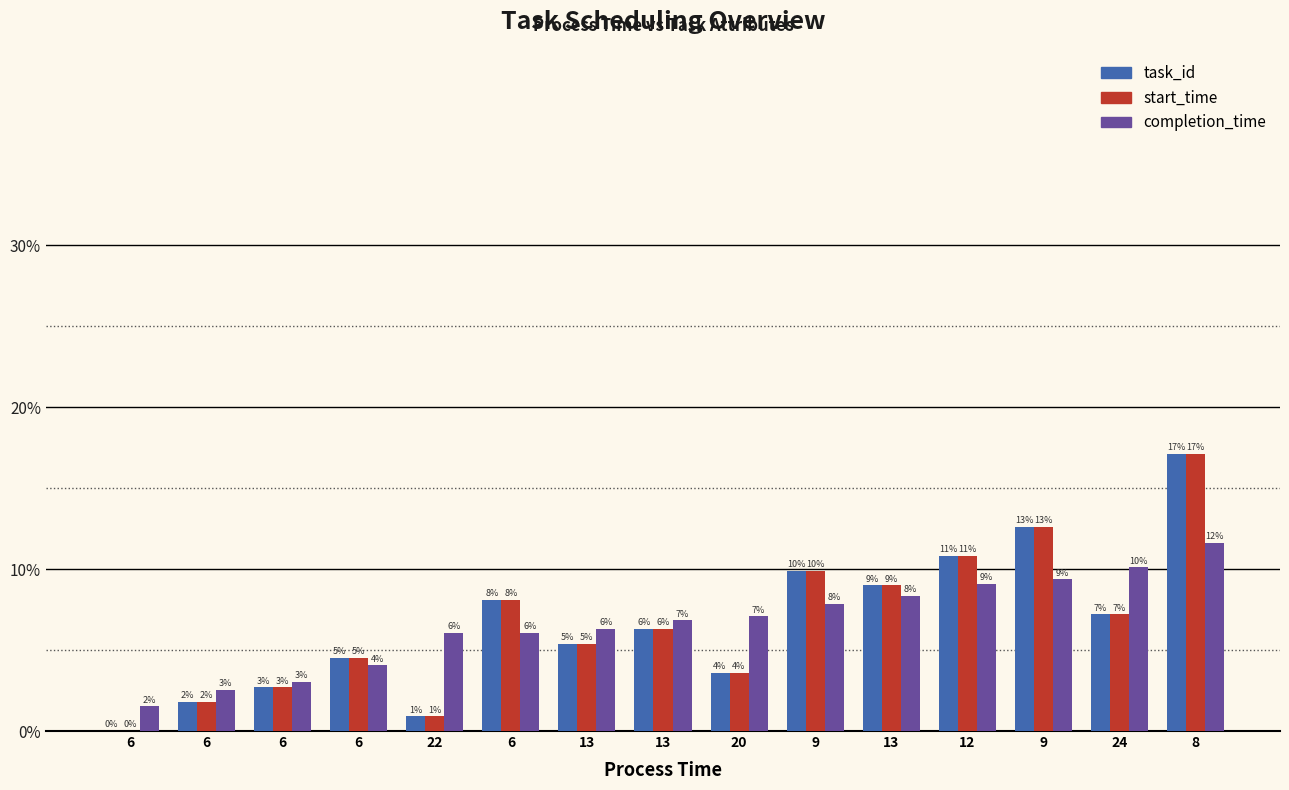

What is the difference between the second highest and minimum values in the completion_time series?

0.1